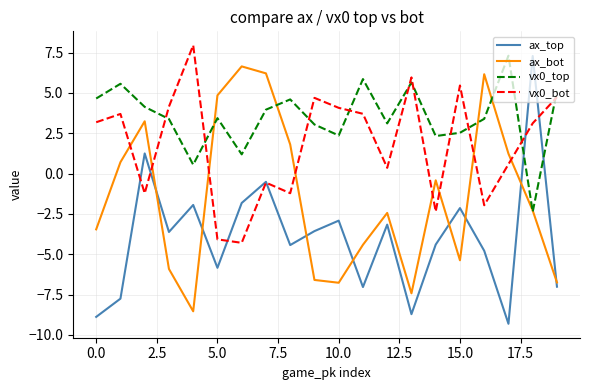

Which series has the largest total across all categories?

vx0_top